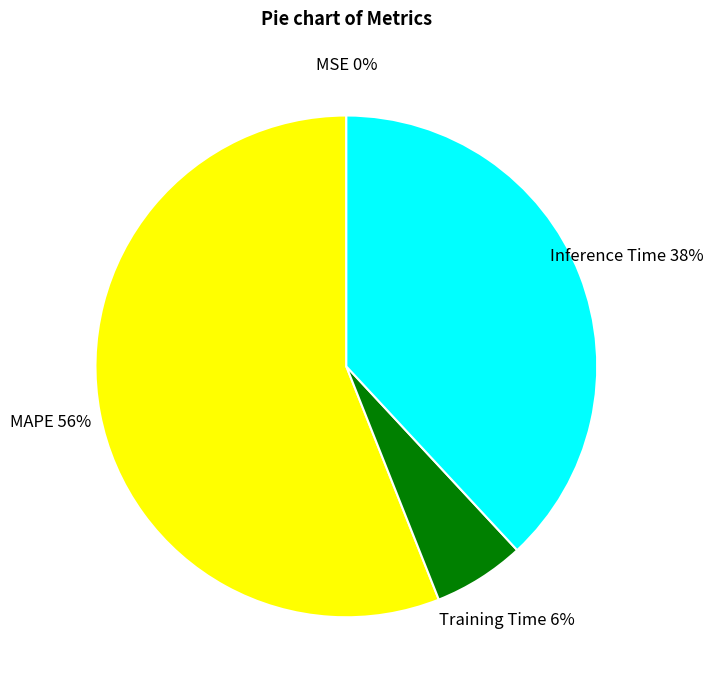

True or false: MAPE accounts for 56% of the total.

True